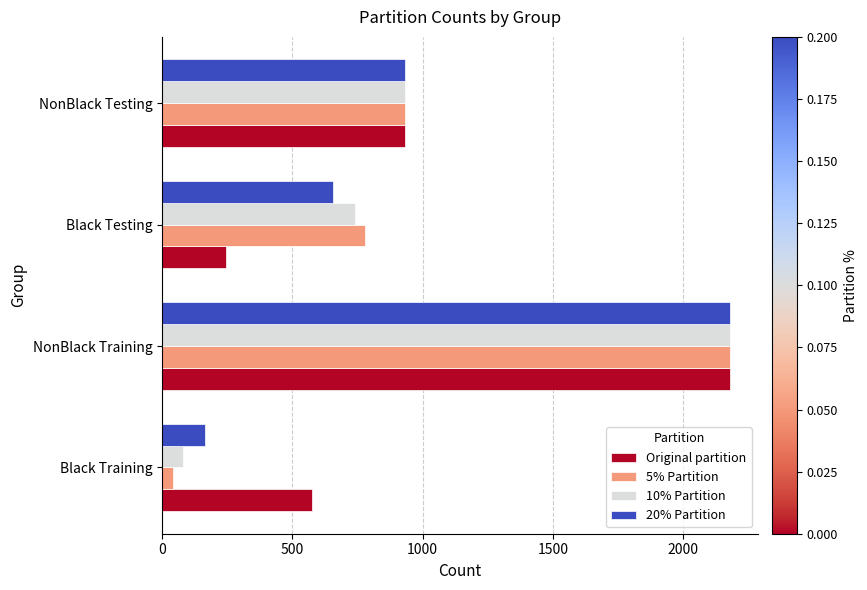

What is the sum of all 5% Partition values?

3933.0